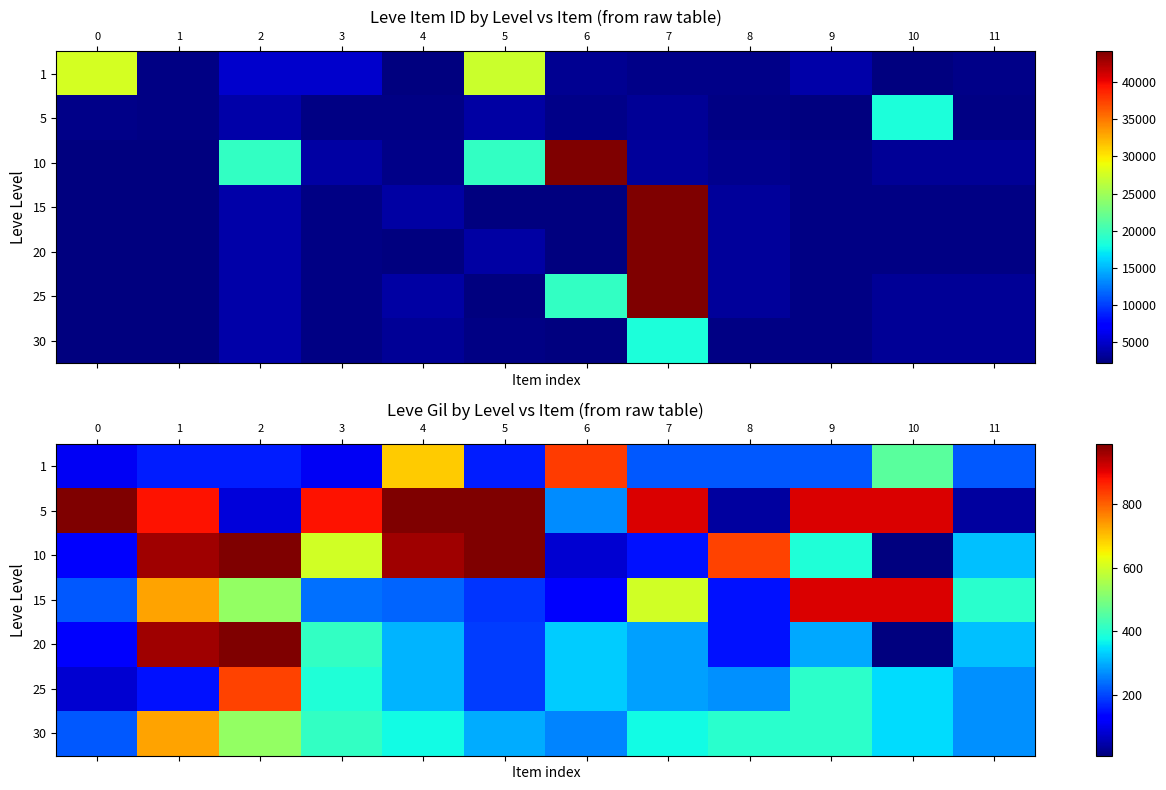

At how many categories does at least one series exceed 555?

11